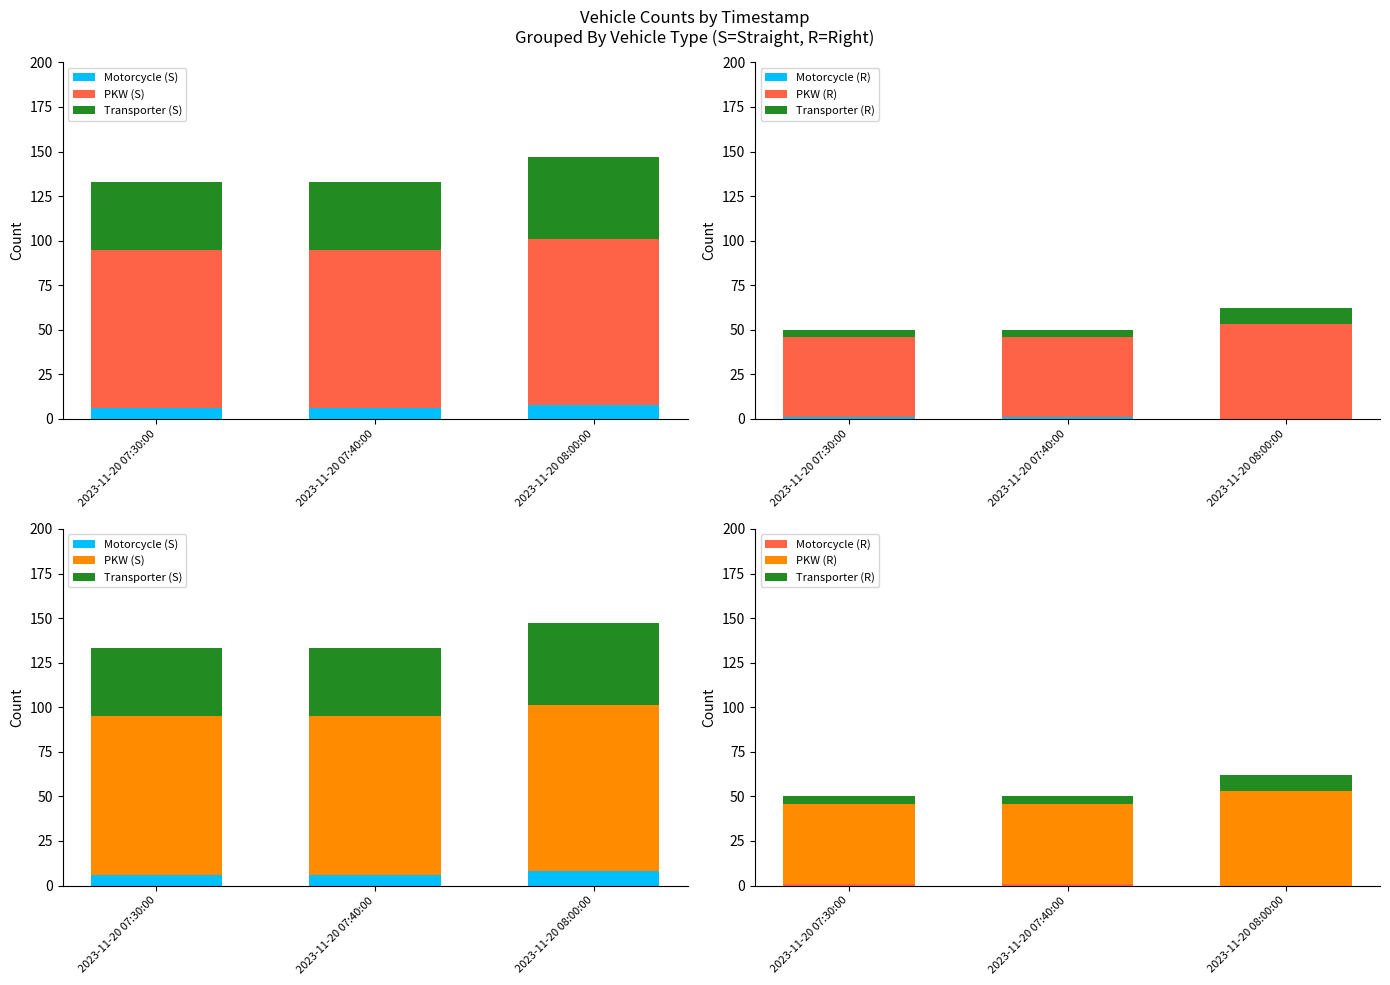

Reading right to left, what are all the values shown in this chart?

Motorcycle (S): 8	6	6
PKW (S): 93	89	89
Transporter (S): 46	38	38
Motorcycle (R): 0	1	1
PKW (R): 53	45	45
Transporter (R): 9	4	4